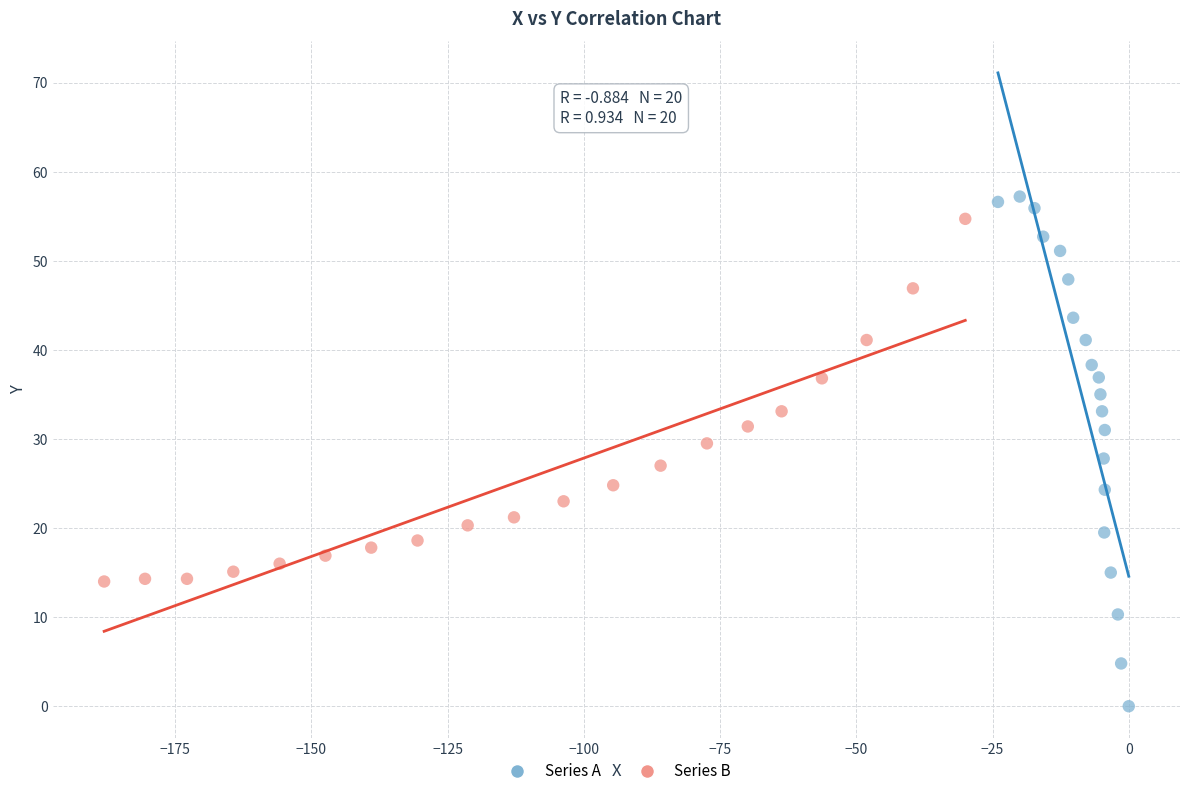

Which series has the largest Y range (max minus min)?

Series A